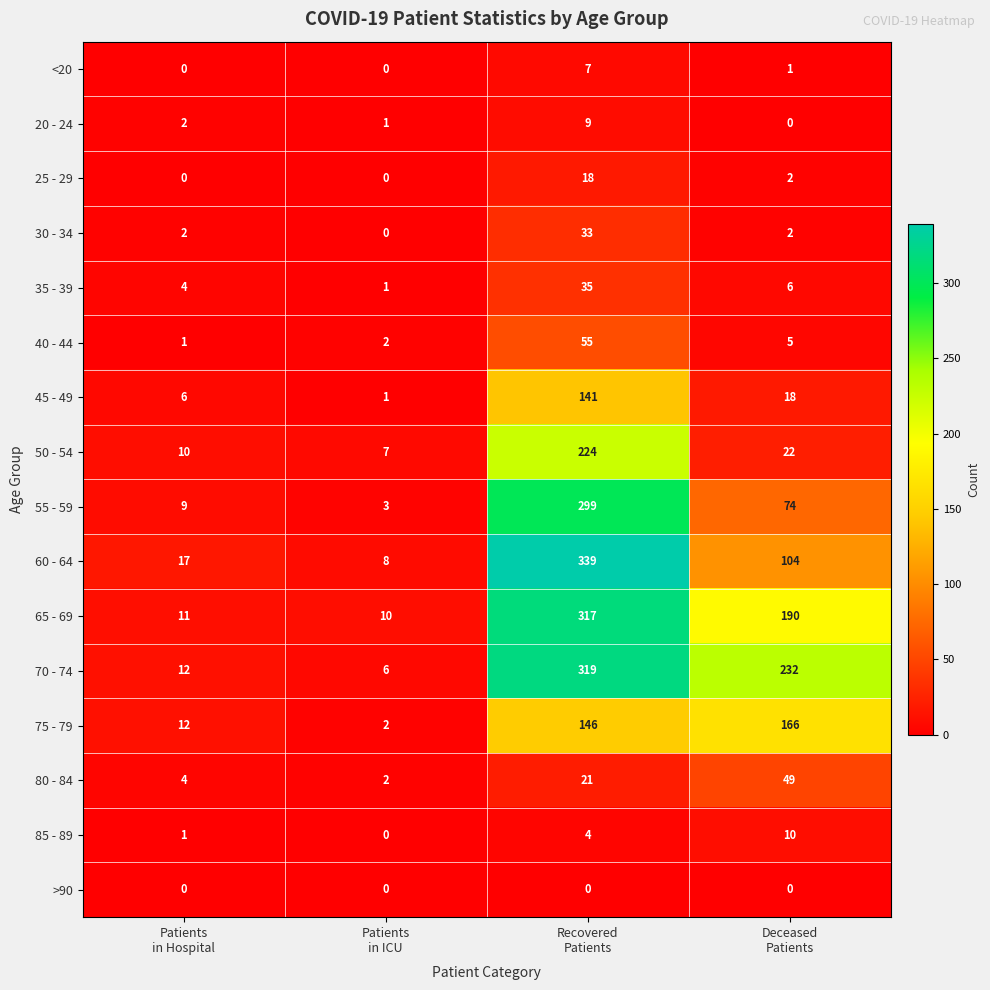

List the series in order of their peak value, highest first.

60 - 64, 70 - 74, 65 - 69, 55 - 59, 50 - 54, 75 - 79, 45 - 49, 40 - 44, 80 - 84, 35 - 39, 30 - 34, 25 - 29, 85 - 89, 20 - 24, <20, >90